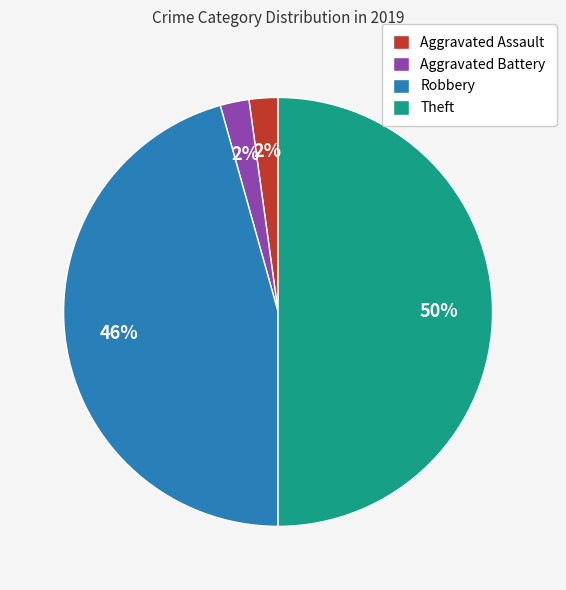

To the nearest percent, what percentage of the pie is Aggravated Assault?

2%